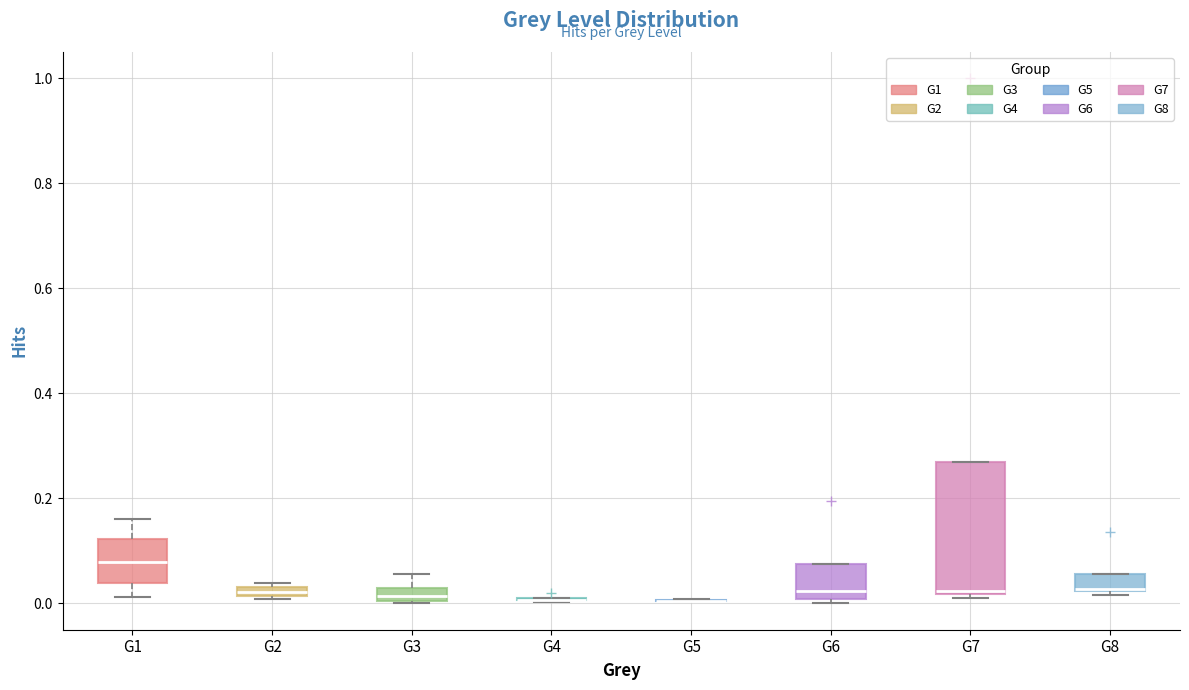

Where does the median line of the box for G6 sit on the y-axis? The values are not printed on the chart, so give them approximately, as read against the axis.

0.02